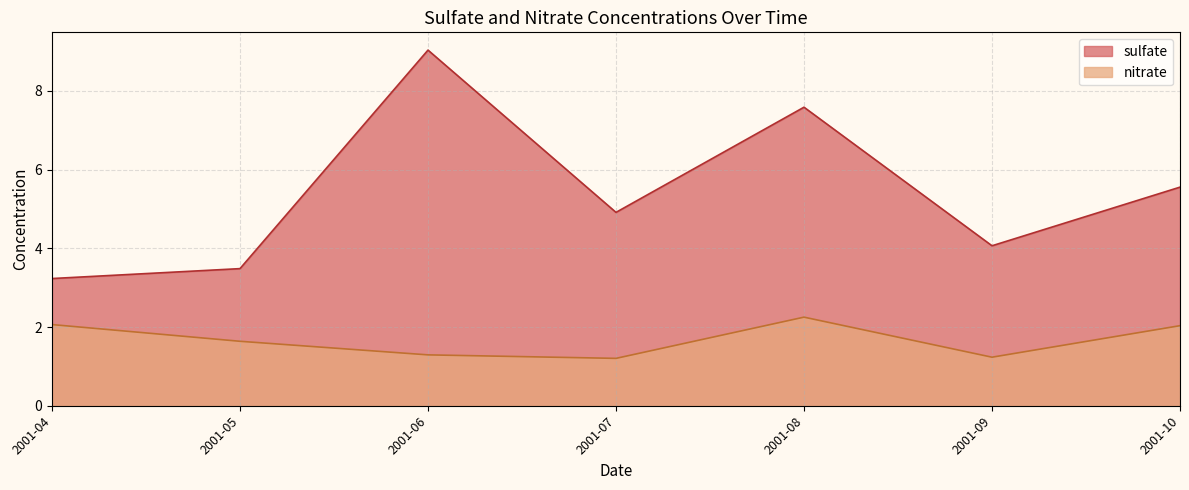

What is the average value of the sulfate series?

5.4